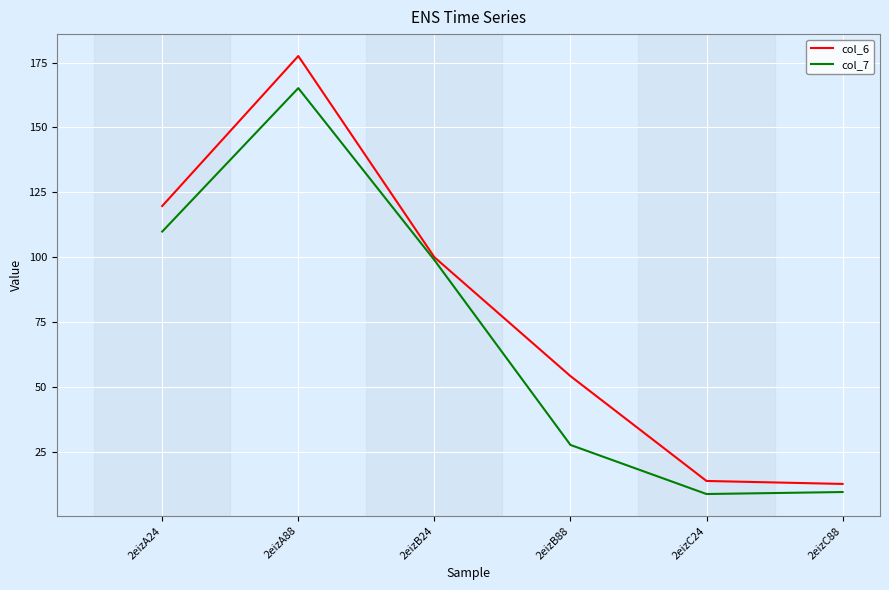

List the series in order of their overall mean, highest first.

col_6, col_7